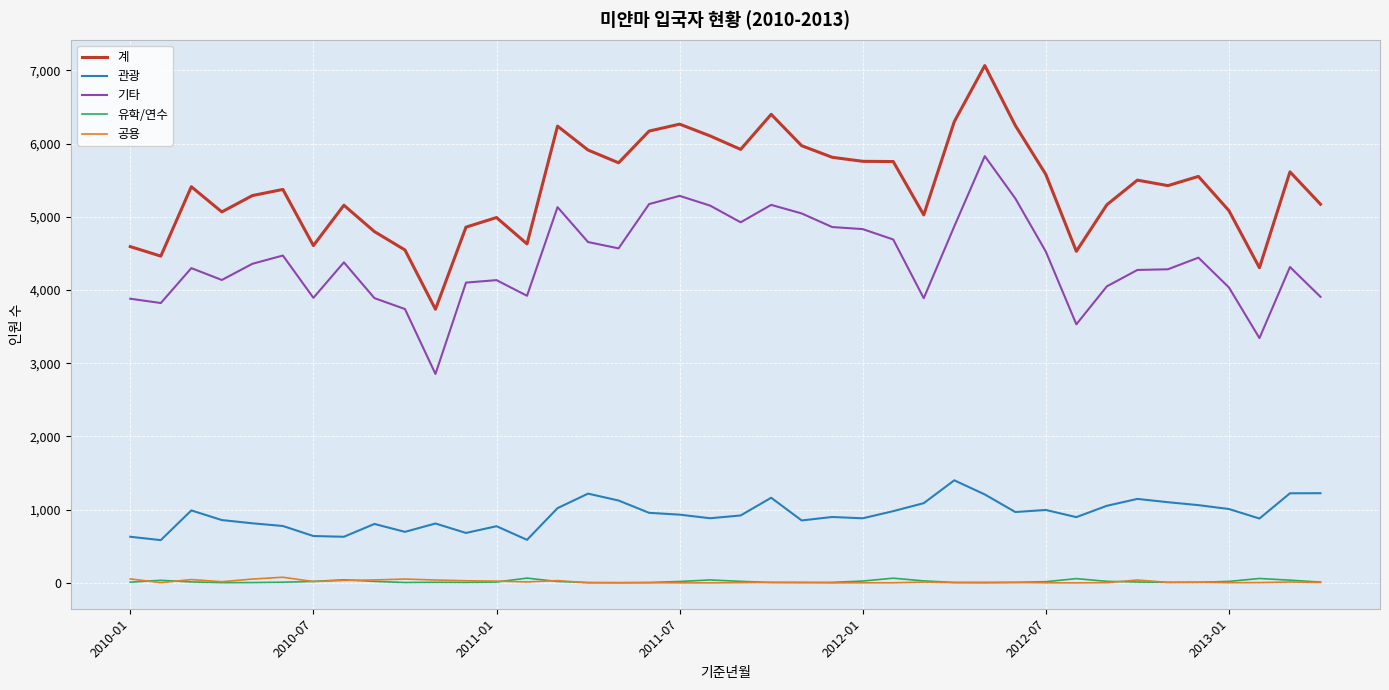

What is the greatest value displayed?

7067